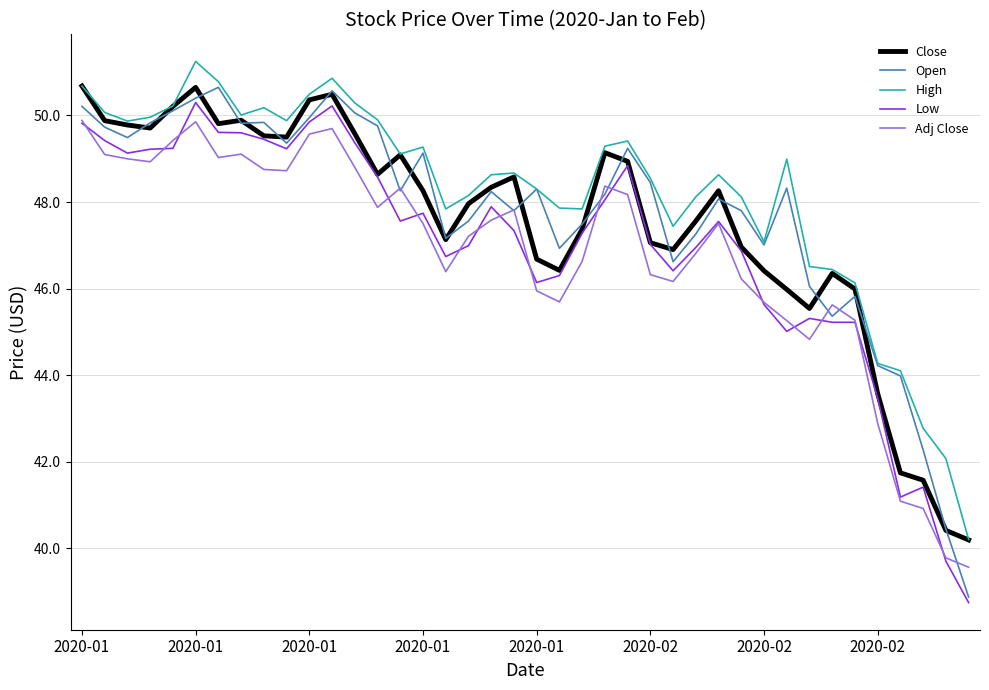

True or false: Close and Adj Close intersect in this chart.

False